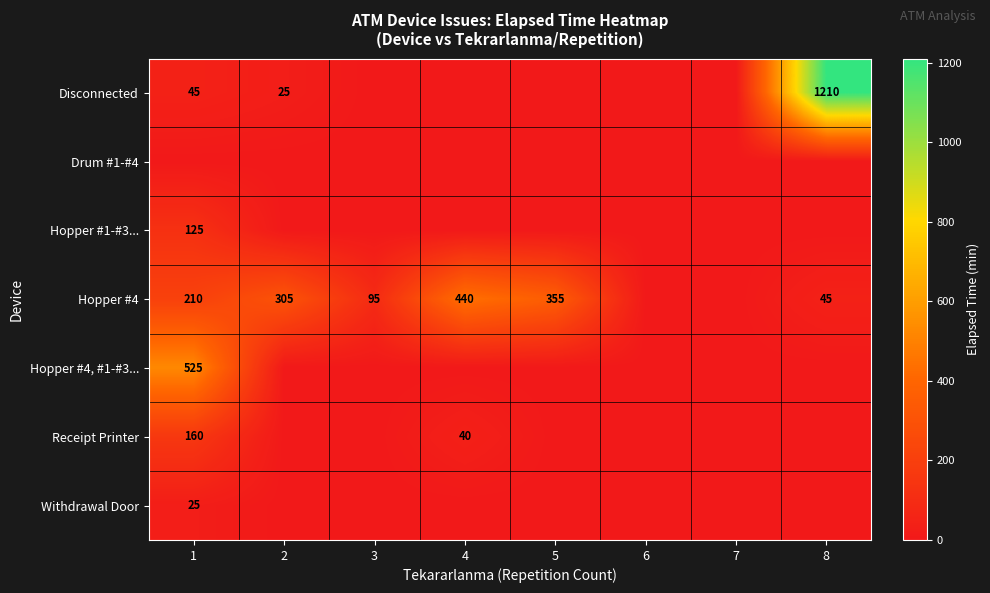

At which category is the sum across all series the highest?

8